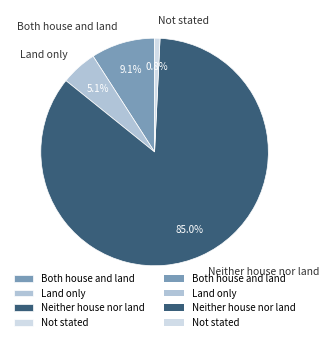

To the nearest percent, what percentage of the pie is Not stated?

1%